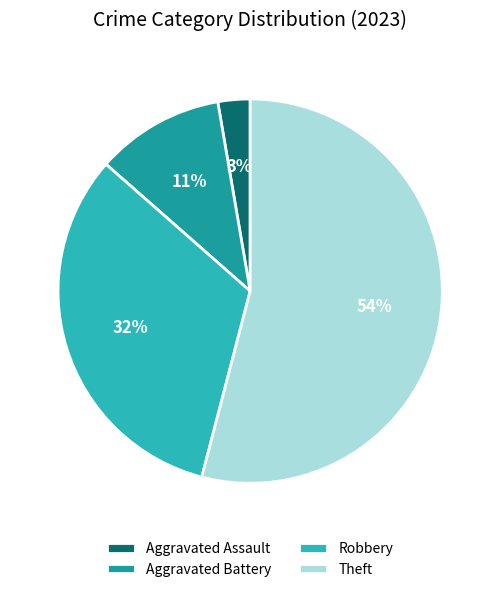

Count the number of slices in the pie.

4